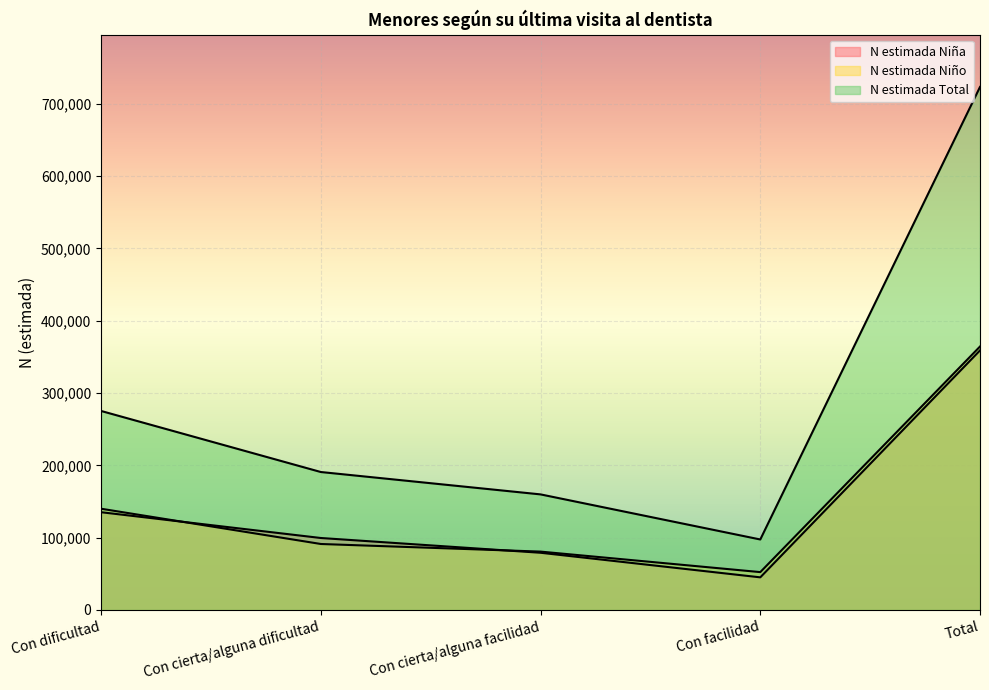

Between Con dificultad and Con facilidad, which is larger?

Con dificultad